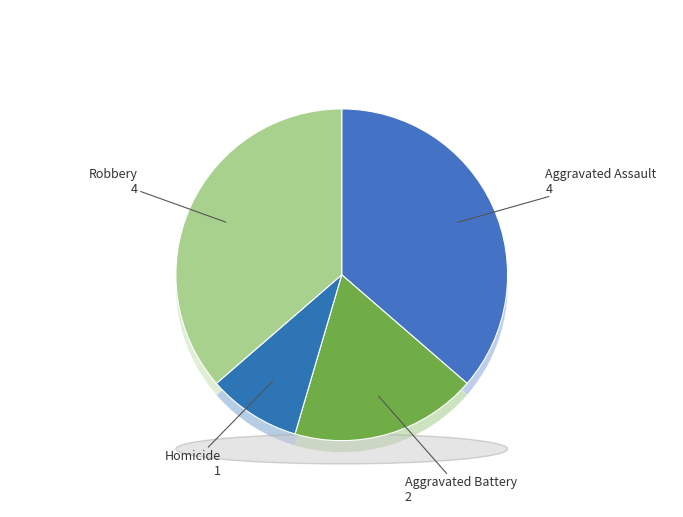

To the nearest percent, what percentage of the pie is Homicide?

9%